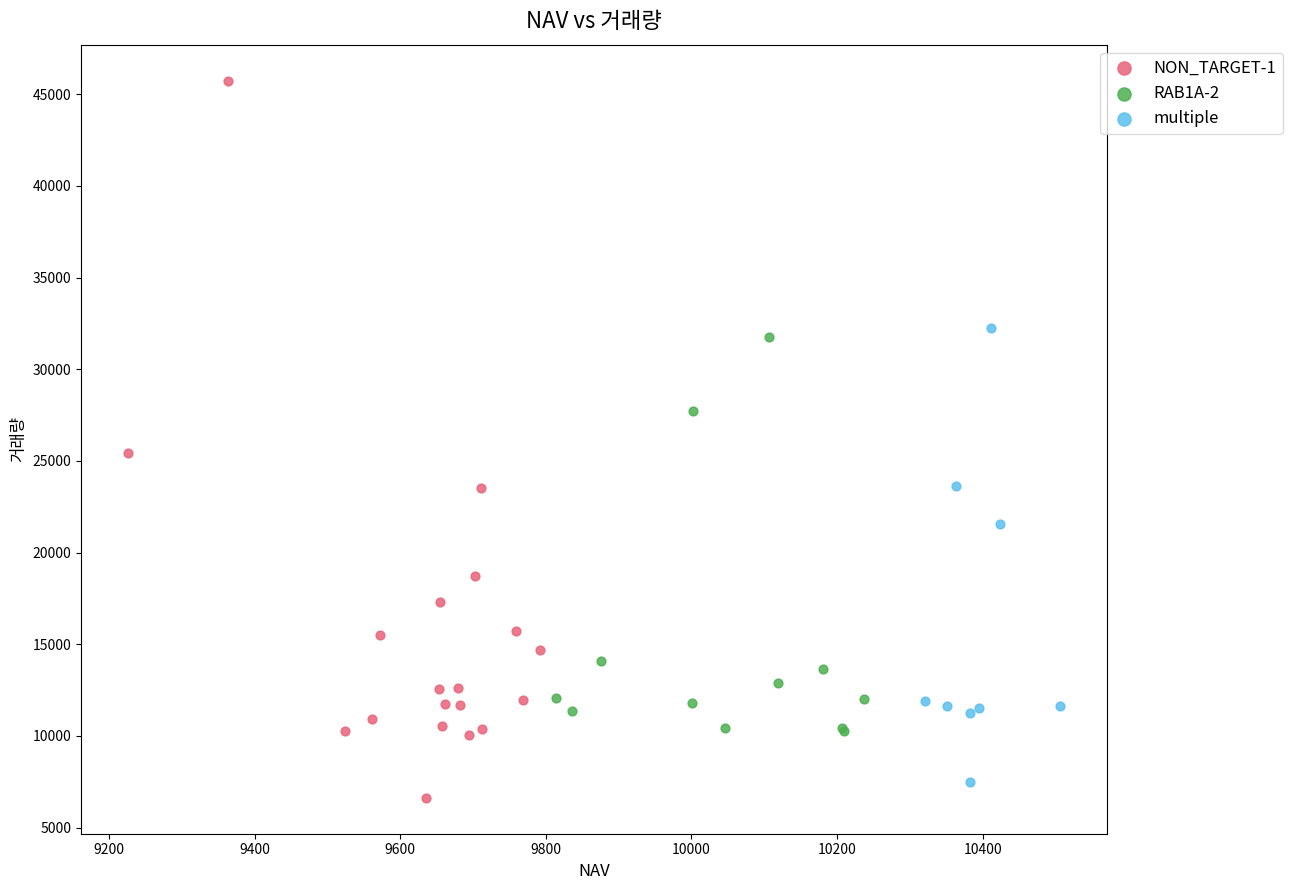

Which series contains the highest Y value?

NON_TARGET-1